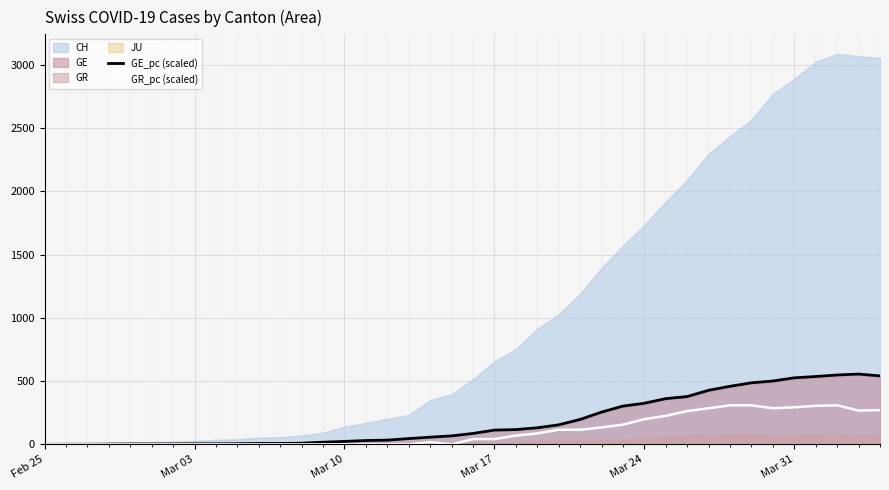

True or false: GR_pc (scaled) has more than 2 interior local peaks.

False